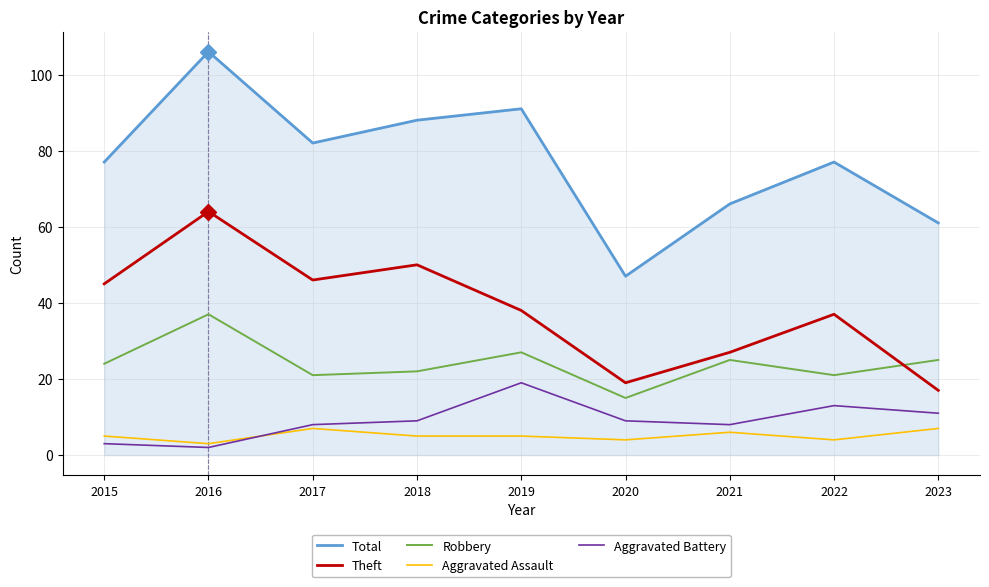

Where is the first local maximum for Aggravated Battery?

2019